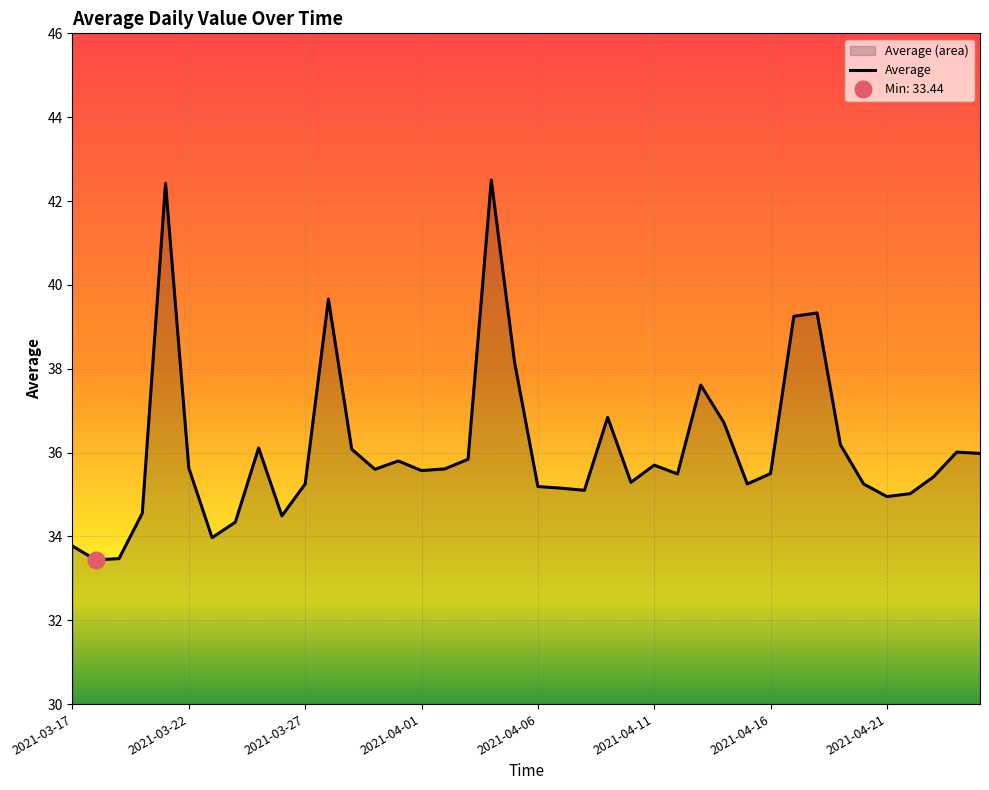

Which label corresponds to the smallest value in the chart?

2021-03-18